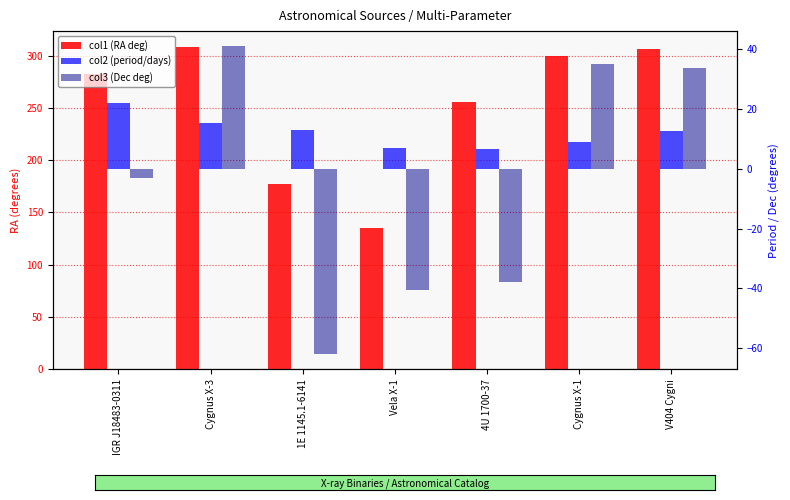

True or false: col1 (RA deg) has a value of 359.7 at 4U 1700-37.

False